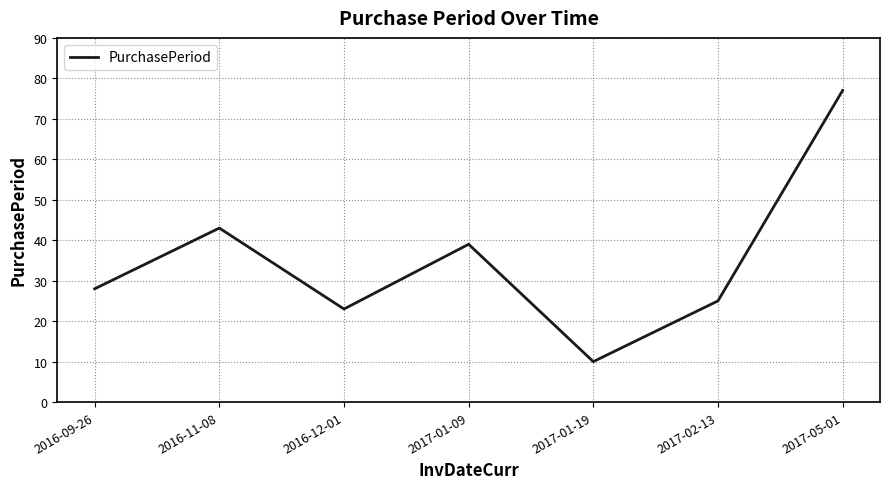

Between 2016-12-01 and 2017-01-09, which is larger?

2017-01-09